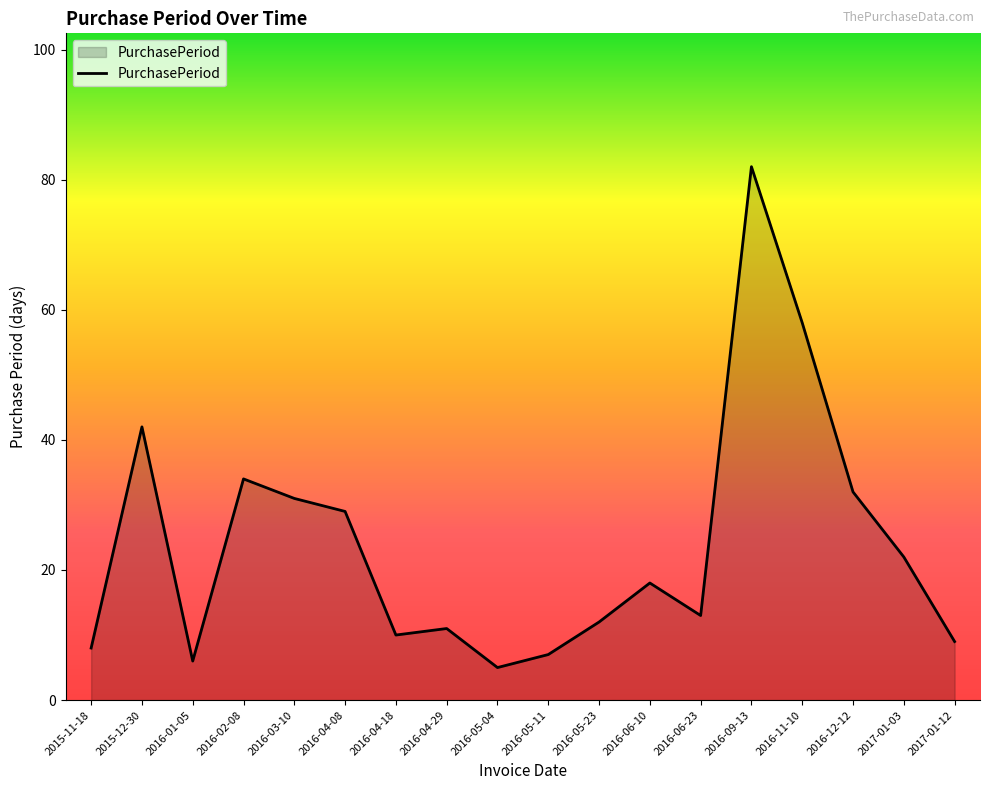

The value at 2016-06-10 is 18. True or false?

True